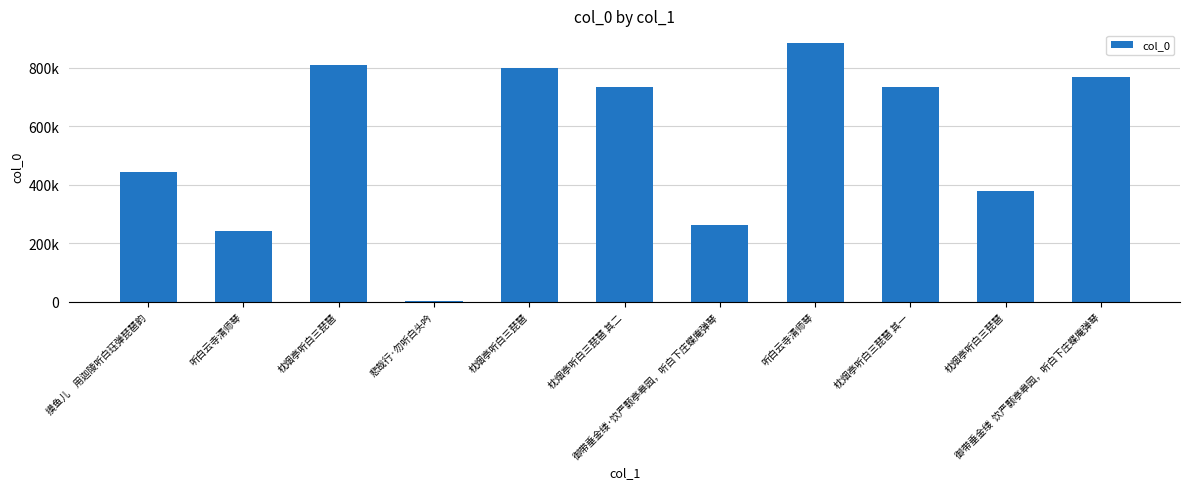

What is the label of the 9th bar from the right?

枕烟亭听白三琵琶